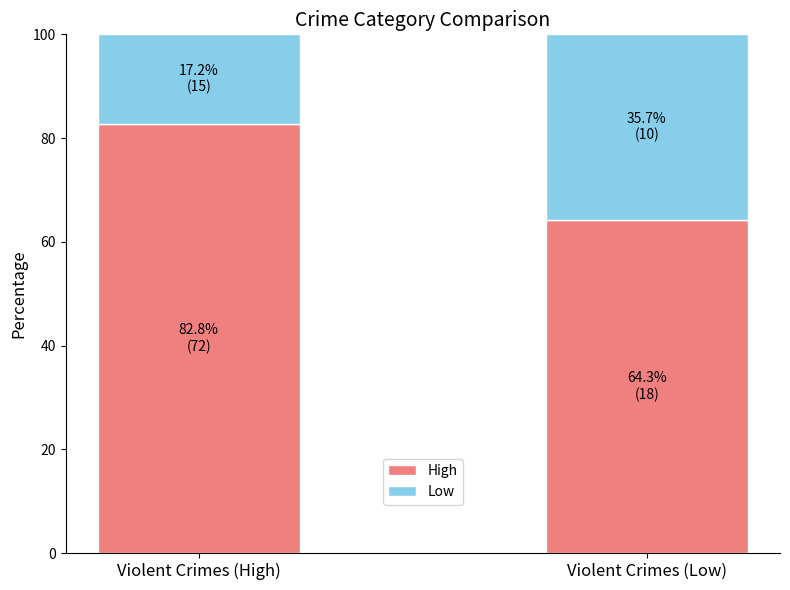

What is the average value of the High series?

73.5